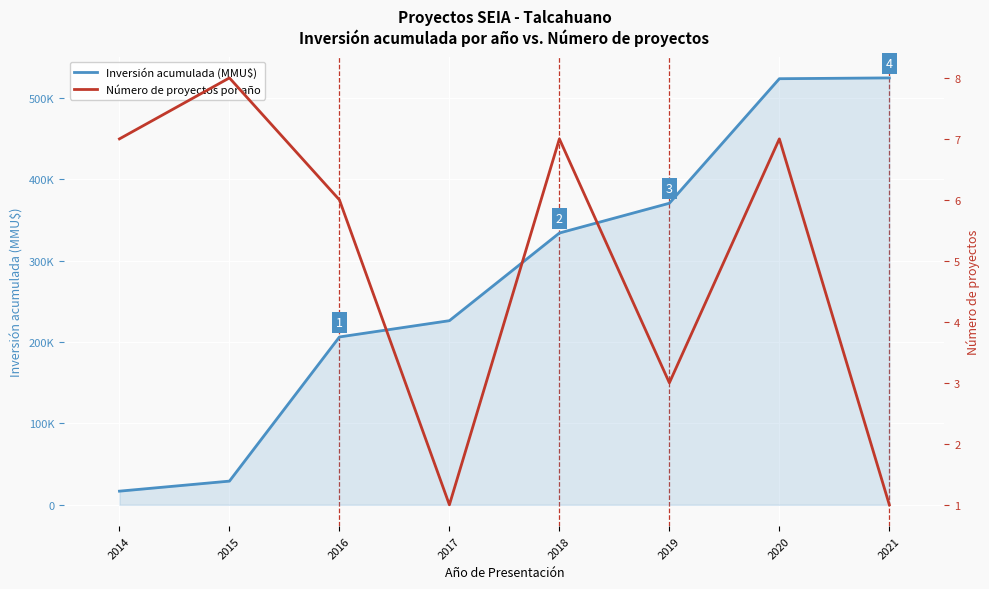

What is the value of the Número de proyectos por año point at the 4th from the left?

1